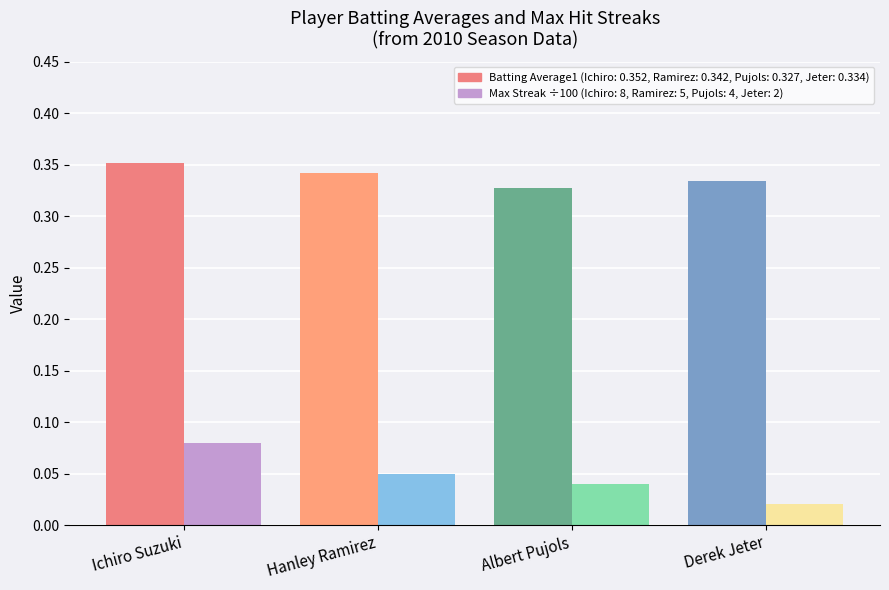

At which category does the chart reach its minimum across all series?

Derek Jeter